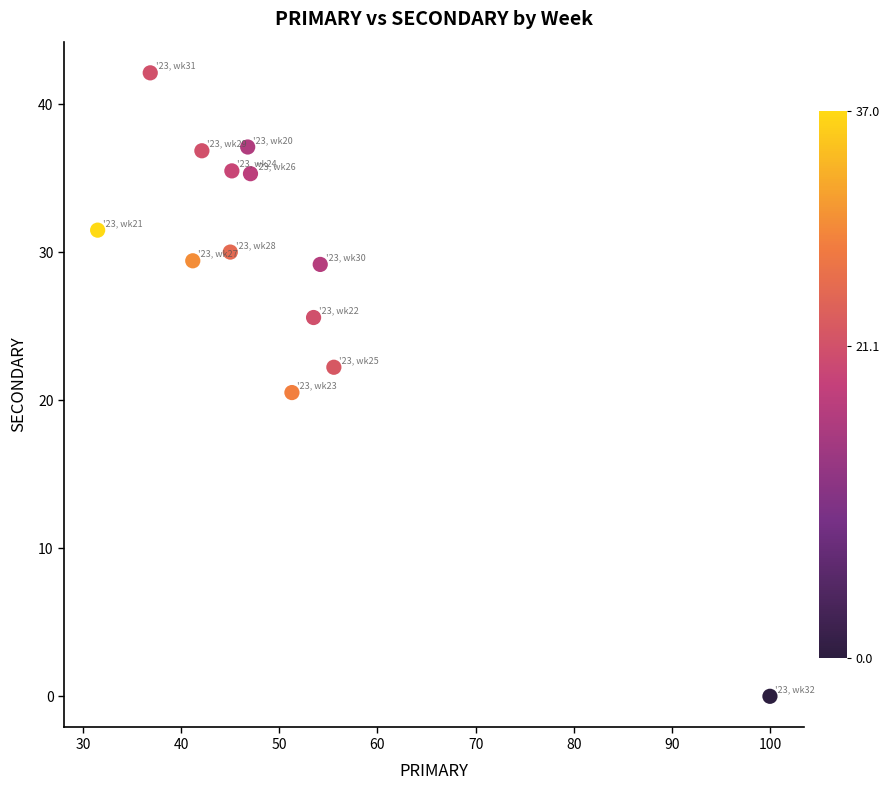

What is the range of Y values (max minus min)?

42.1